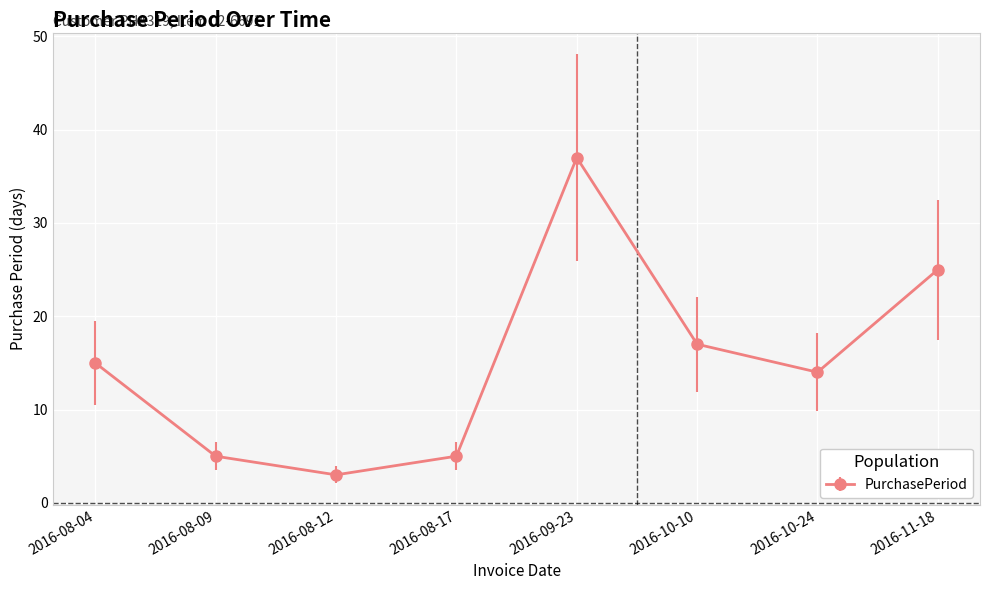

Which category has the highest value across all series?

2016-09-23